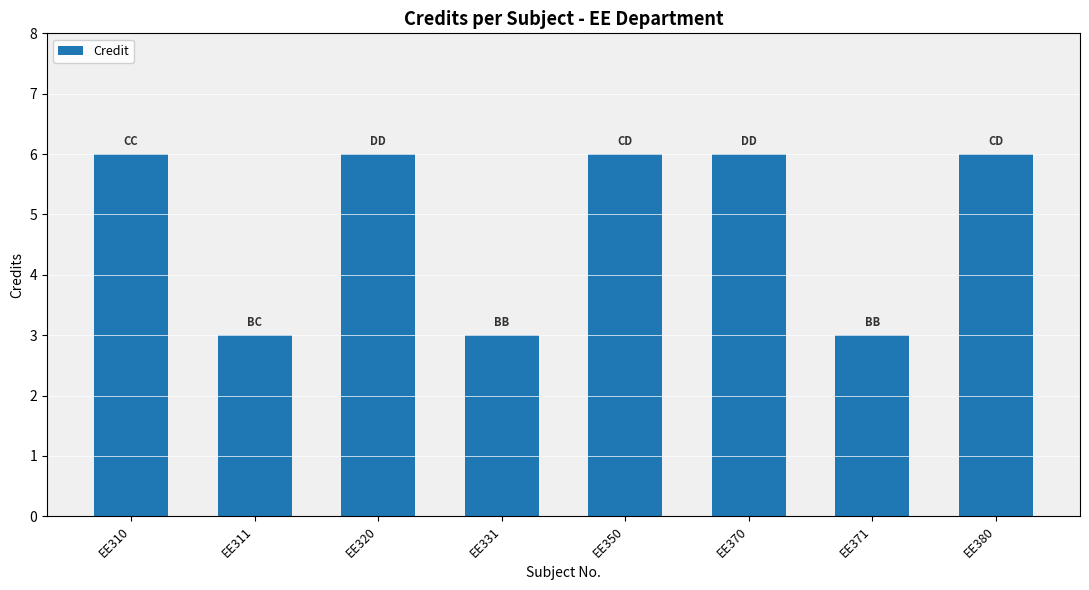

What is the difference between the second highest and second lowest values?

3